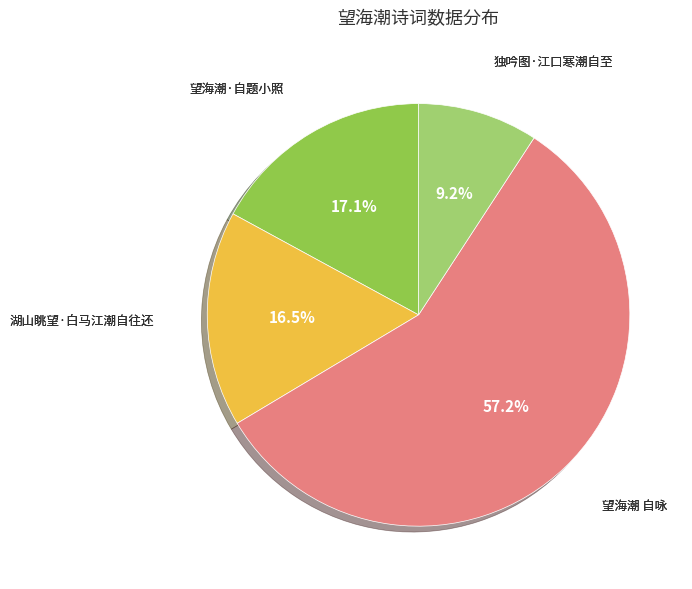

Rank the categories by value from lowest to highest.

独吟图·江口寒潮自至, 湖山眺望·白马江潮自往还, 望海潮·自题小照, 望海潮 自咏